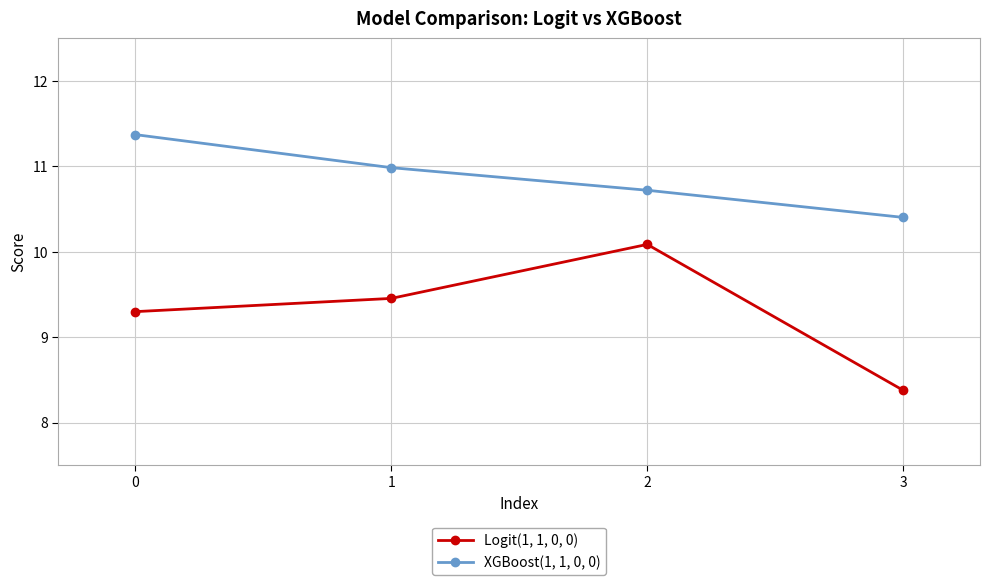

Which series has the widest spread of values?

Logit(1, 1, 0, 0)